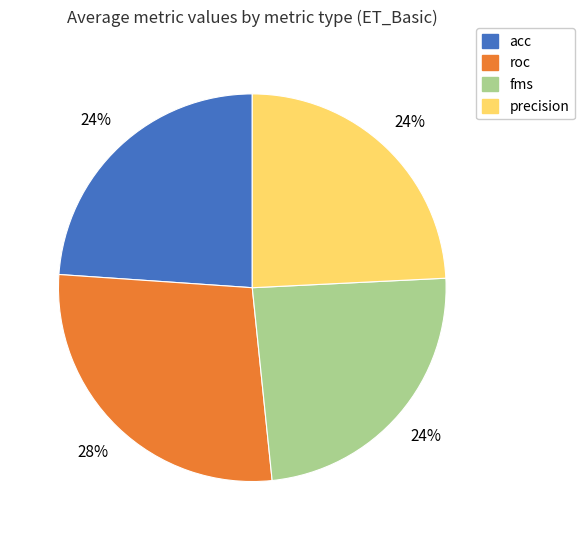

What percentage is the roc slice, to the nearest percent?

28%